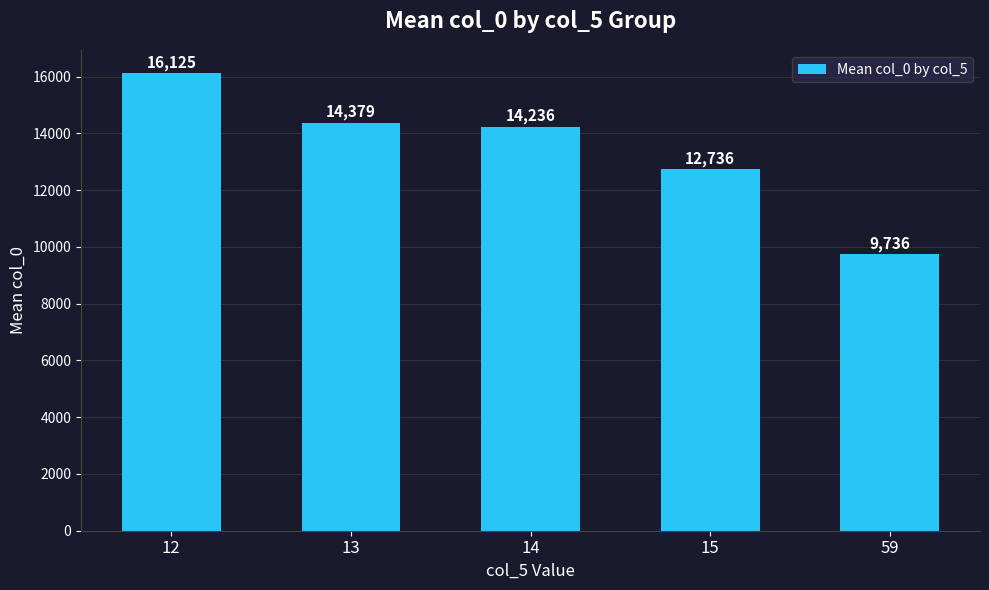

Count the number of categories in the chart.

5